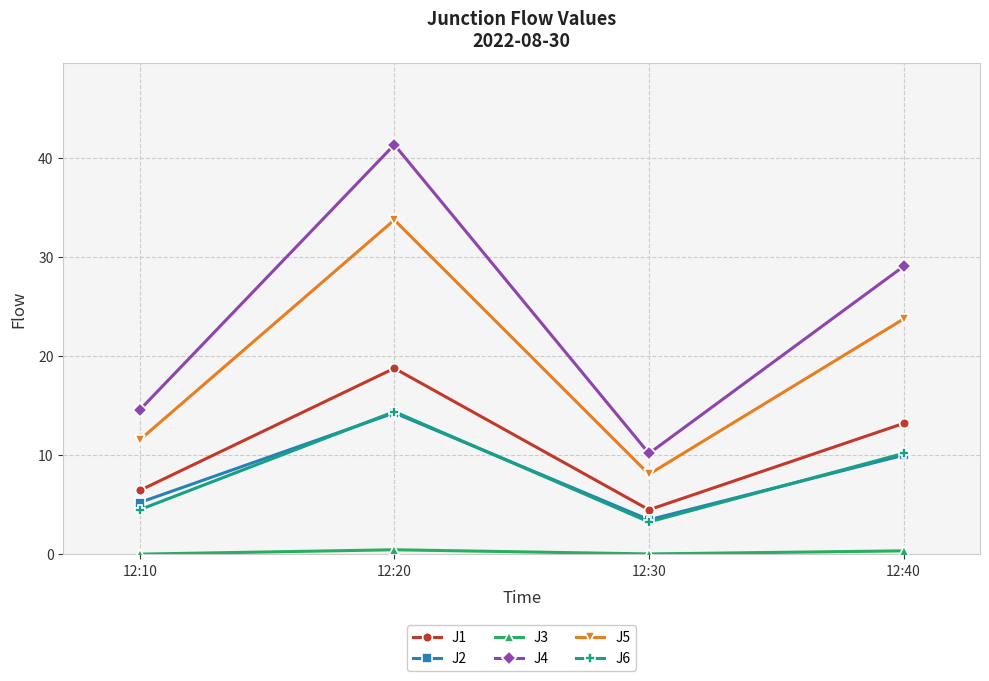

Is the value of J2 at 12:30 greater than the value of J6 at 12:20?

No